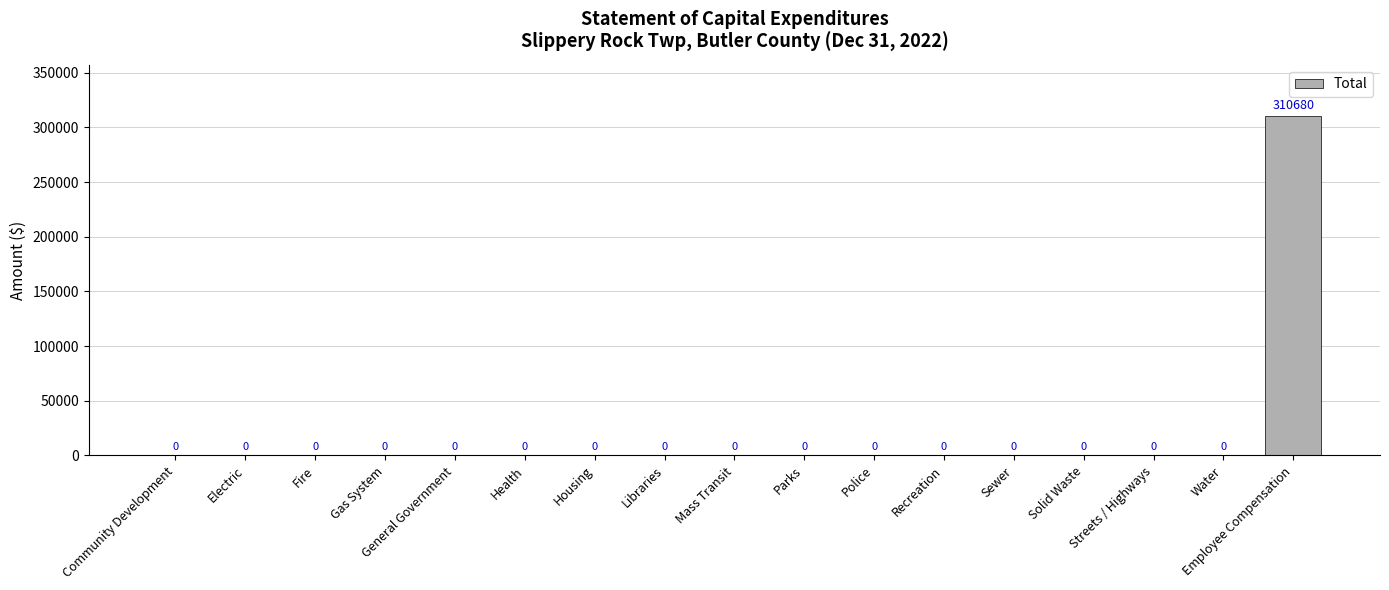

Reading left to right, list all the values displayed in this chart.

Community Development=0	Electric=0	Fire=0	Gas System=0	General Government=0	Health=0	Housing=0	Libraries=0	Mass Transit=0	Parks=0	Police=0	Recreation=0	Sewer=0	Solid Waste=0	Streets / Highways=0	Water=0	Employee Compensation=310680